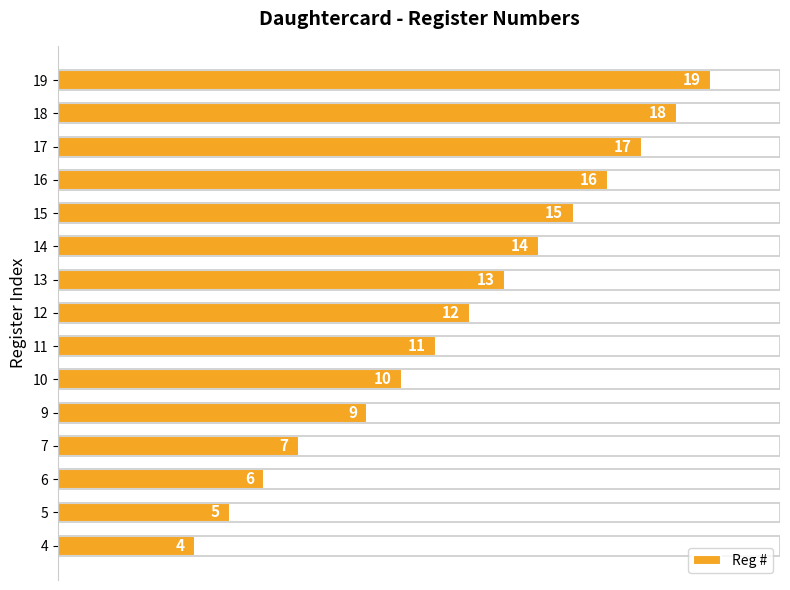

What is the value of the 11th bar from the top?

9